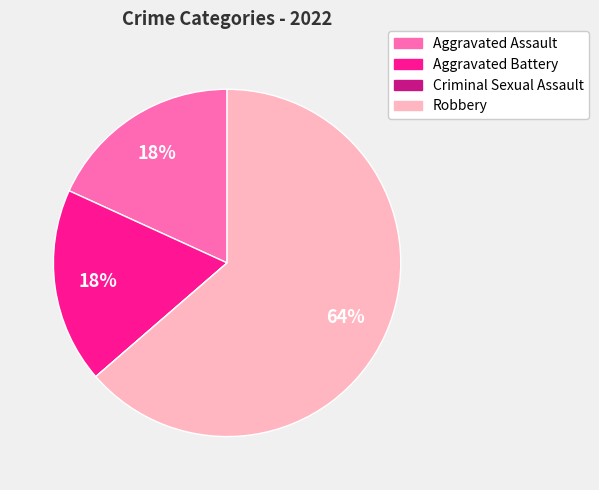

Is the sum of Aggravated Assault and Aggravated Battery greater than half?

No